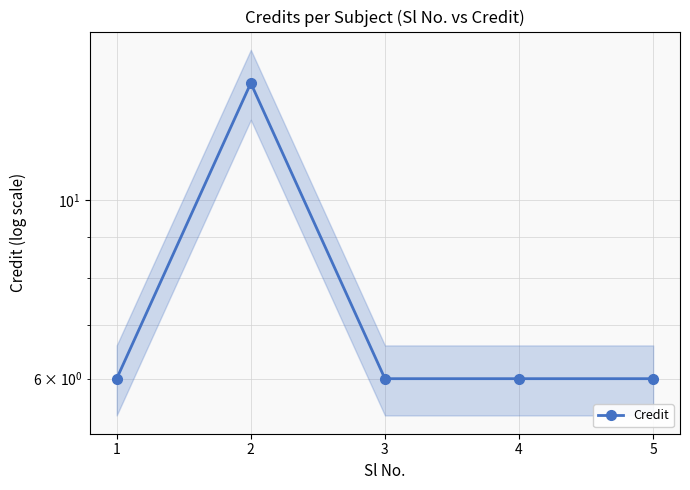

List the labels in order of value, largest first.

2, 1, 3, 4, 5